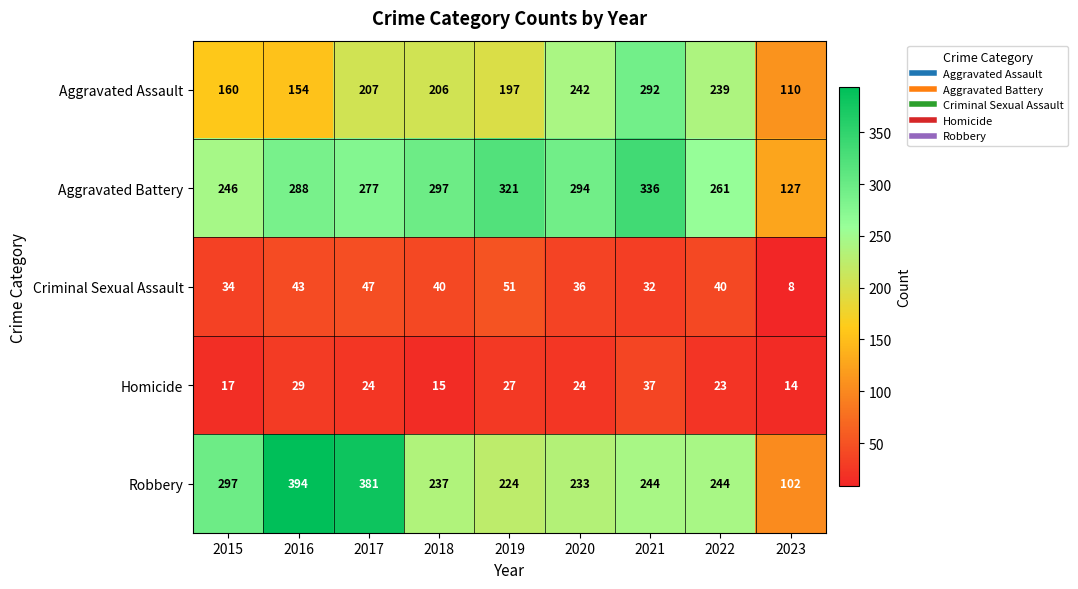

Count the number of categories in the chart.

9